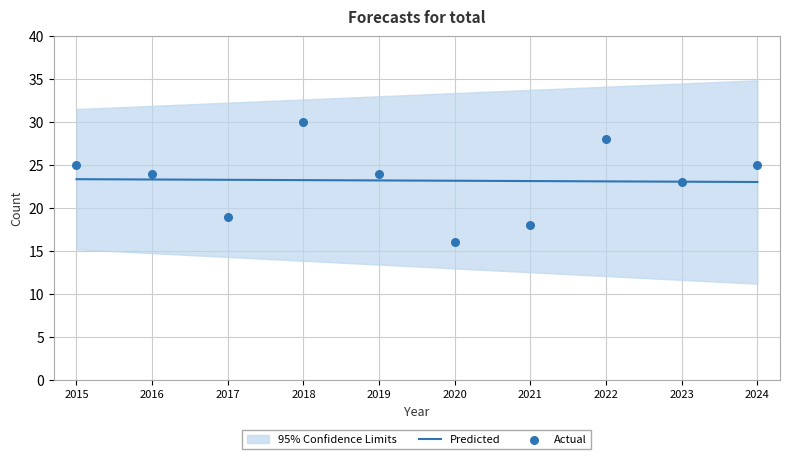

The Predicted series shows 39.5 at 2021. True or false?

False